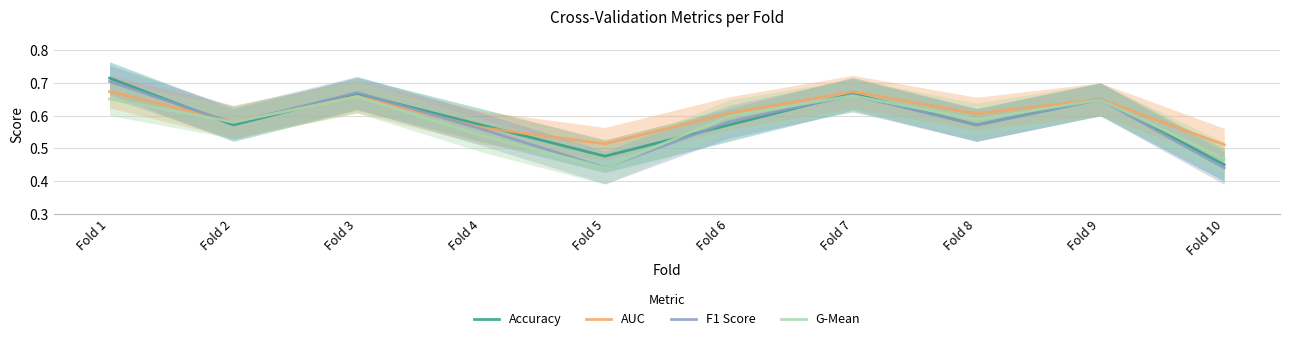

Count the number of data series in this chart.

4